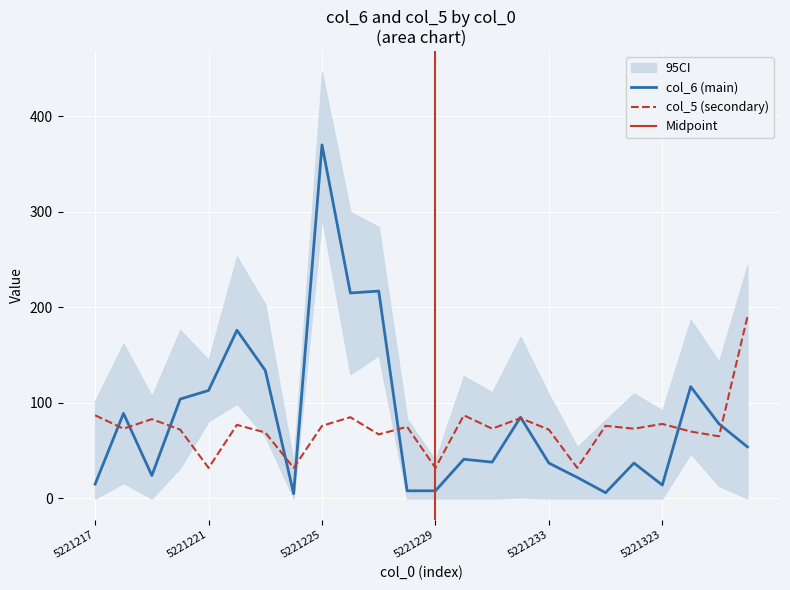

Is it true that col_5 equals 76 at 5221225?

True